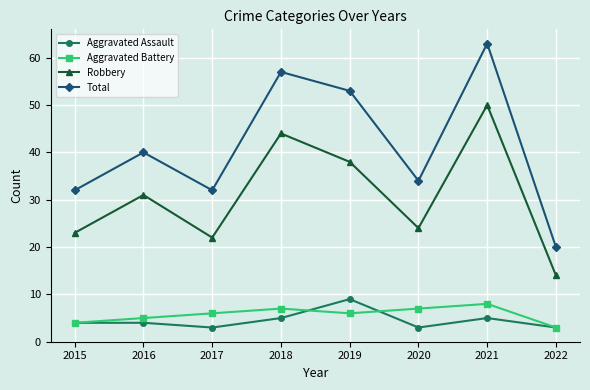

Reading left to right, transcribe all the data shown in this chart.

Aggravated Assault: 2015=4	2016=4	2017=3	2018=5	2019=9	2020=3	2021=5	2022=3
Aggravated Battery: 2015=4	2016=5	2017=6	2018=7	2019=6	2020=7	2021=8	2022=3
Robbery: 2015=23	2016=31	2017=22	2018=44	2019=38	2020=24	2021=50	2022=14
Total: 2015=32	2016=40	2017=32	2018=57	2019=53	2020=34	2021=63	2022=20